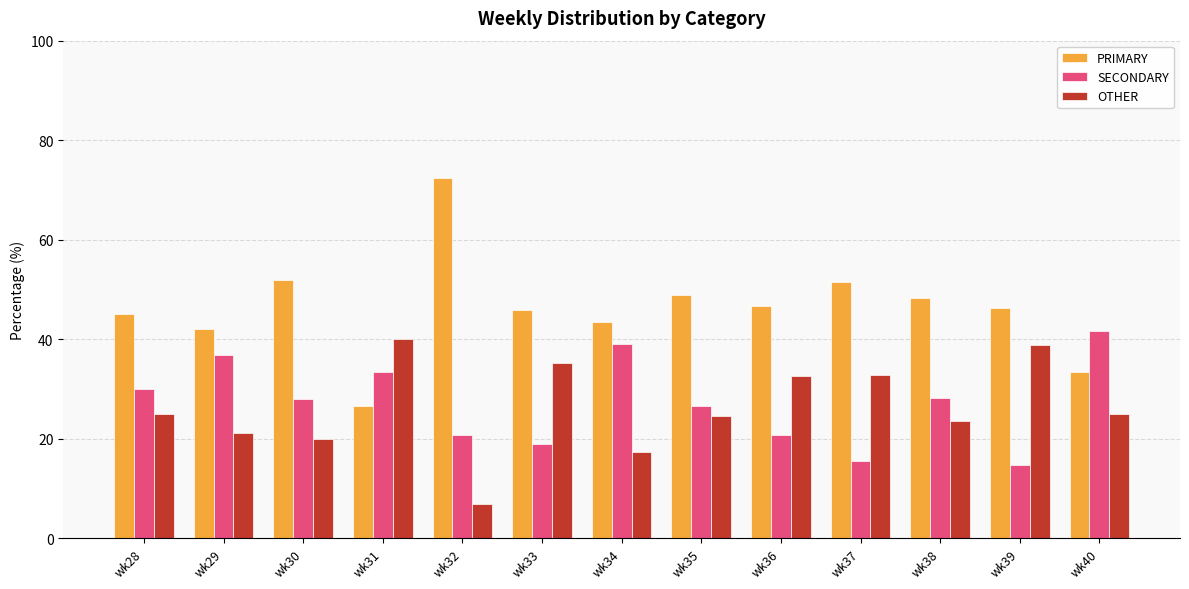

What is the total value across all series at wk33?

100.0